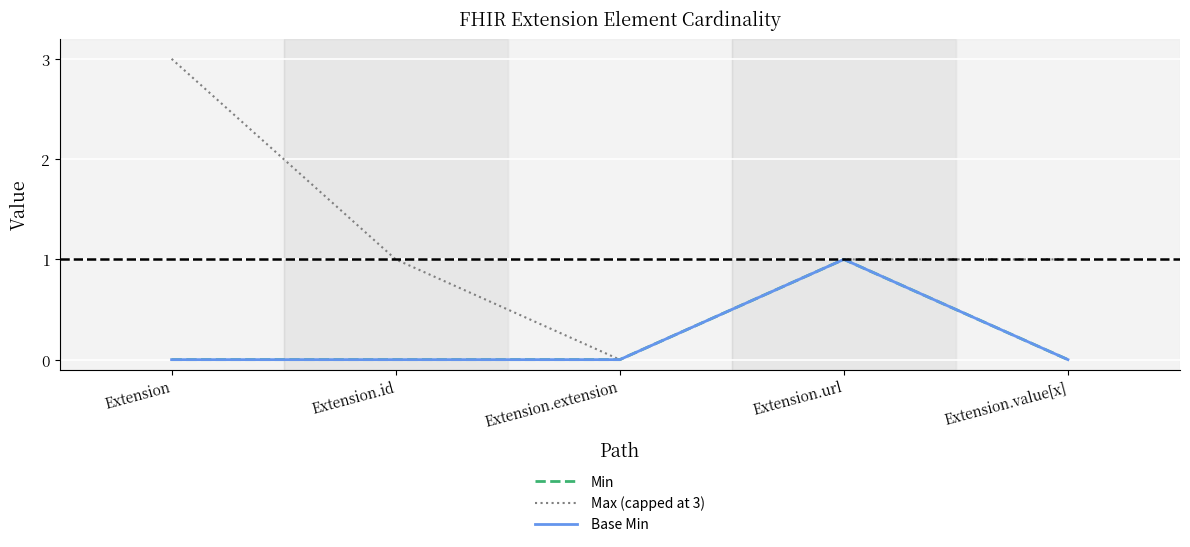

Is this an area chart (filled region under the line)?

No